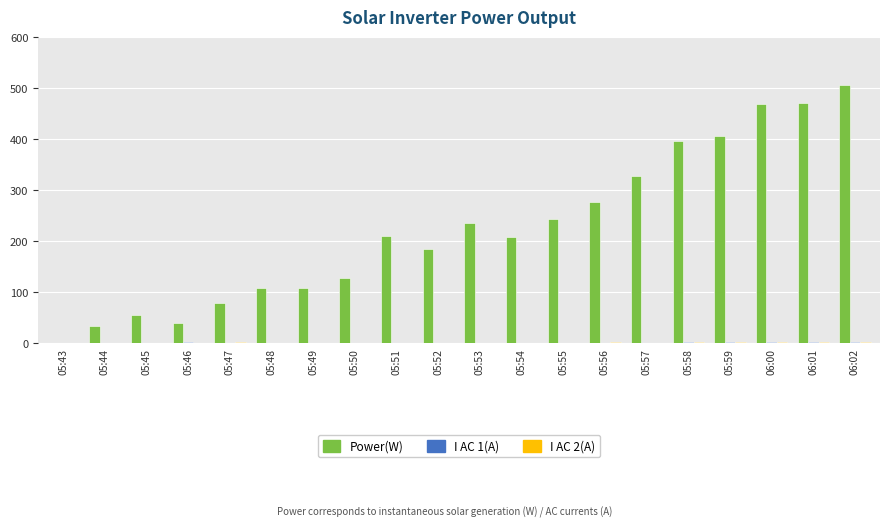

Which series changed the most between 05:57 and 05:59?

Power(W)